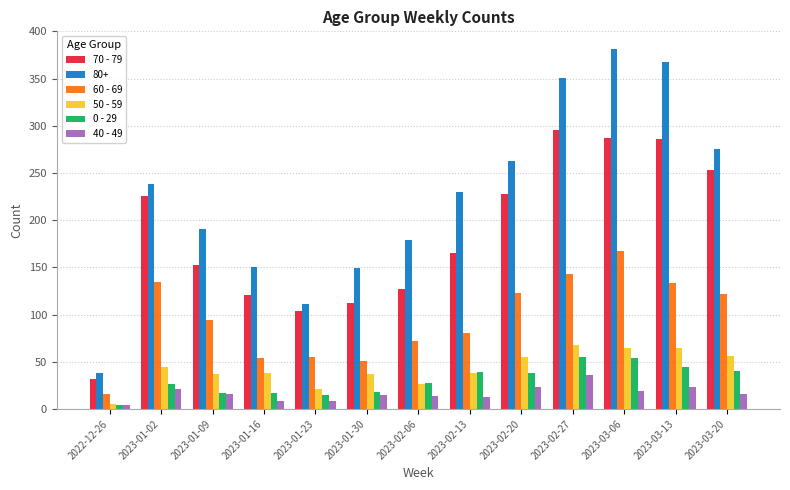

Which series has the largest total across all categories?

80+